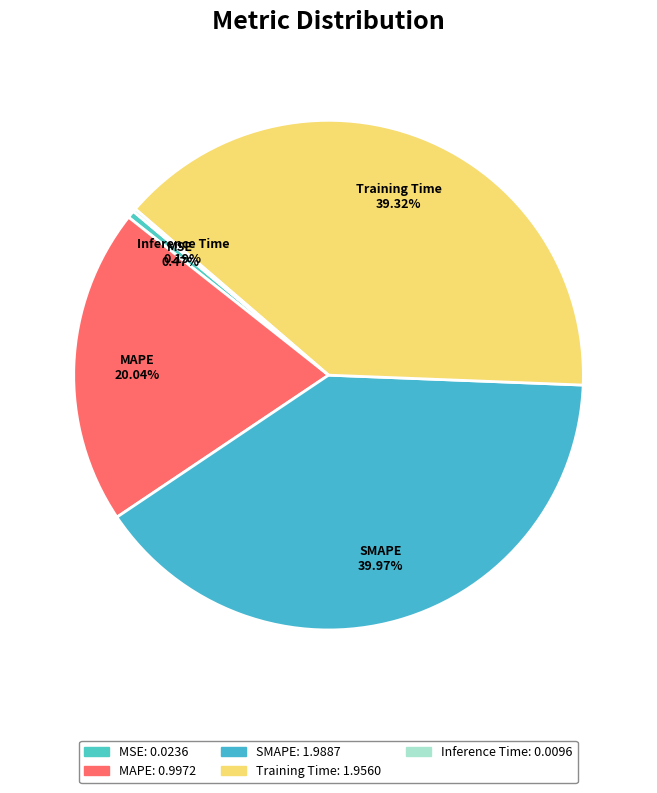

Does any single category account for the majority?

No